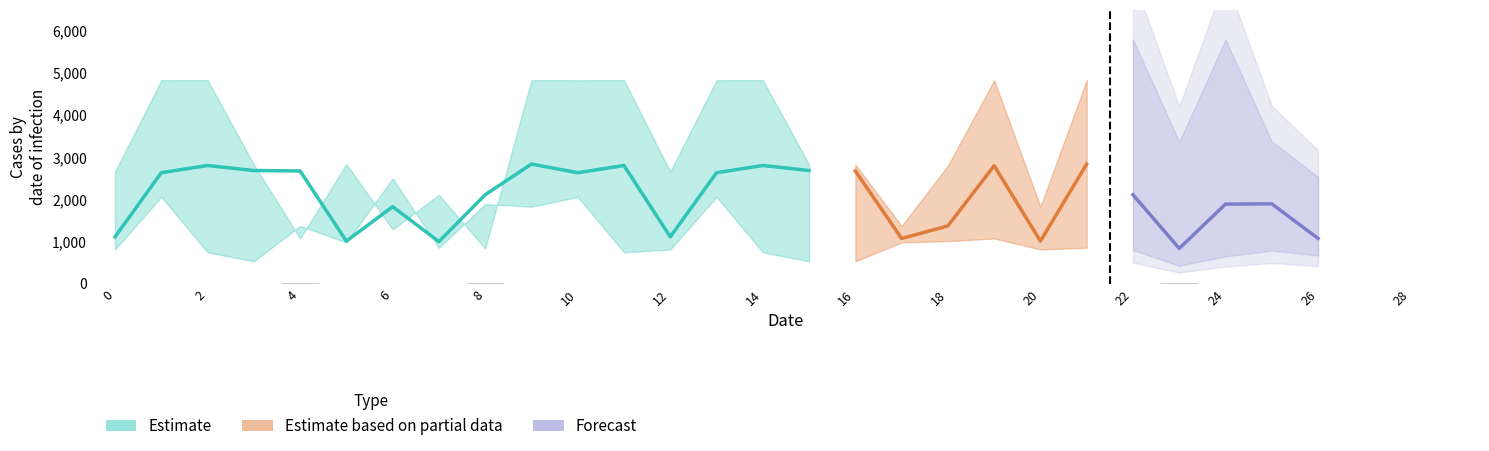

Is it true that the value at 26 is 0.9?

False